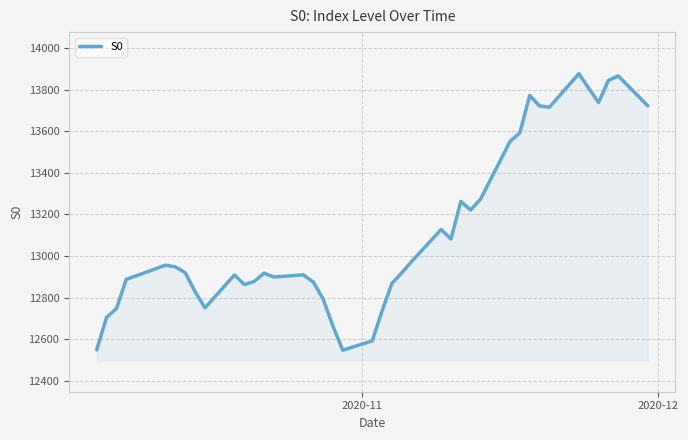

How many values are below 12919?

20